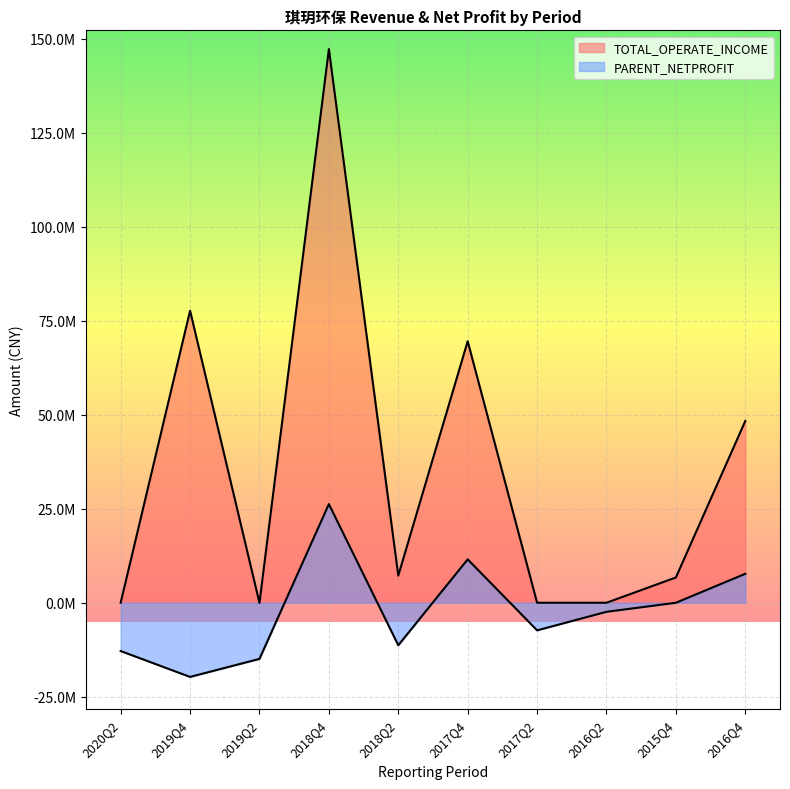

Which category has the lowest value across all series?

2019Q4